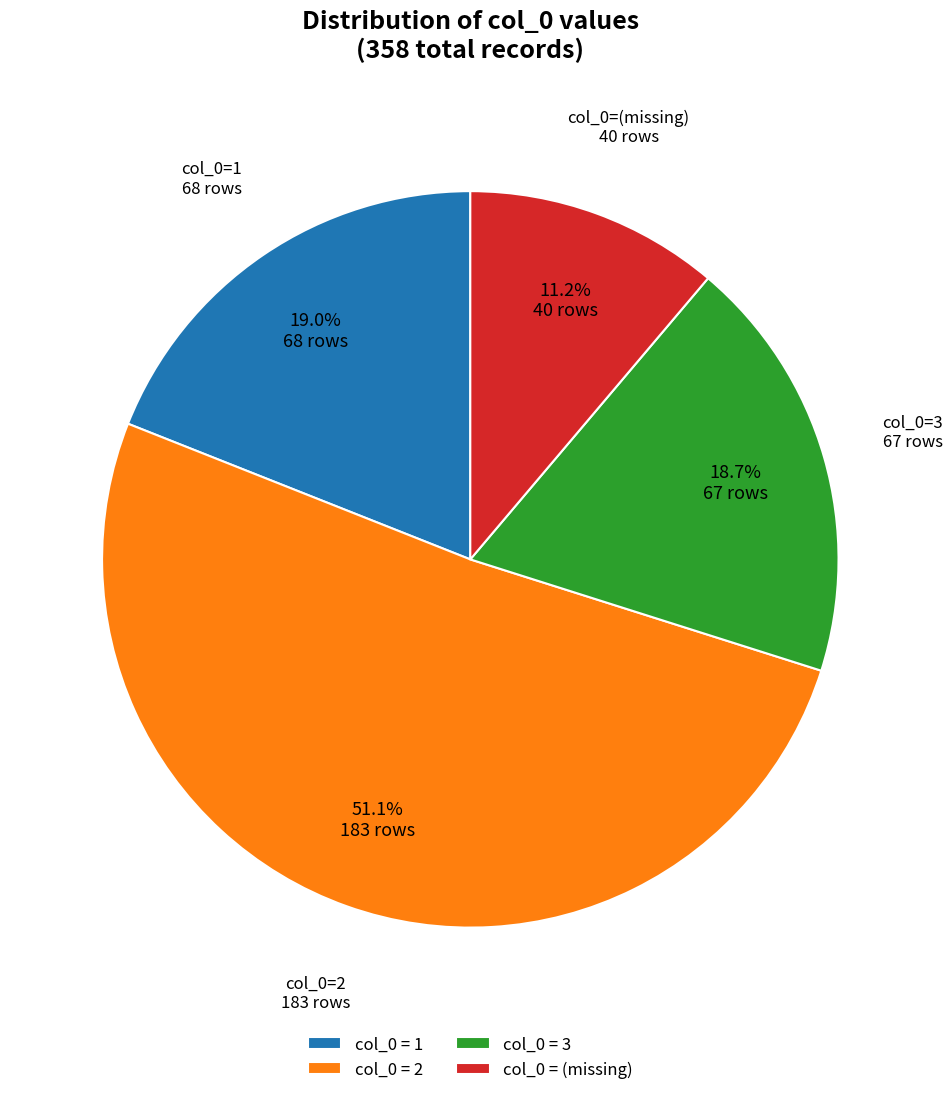

How many slices are in this pie chart?

4